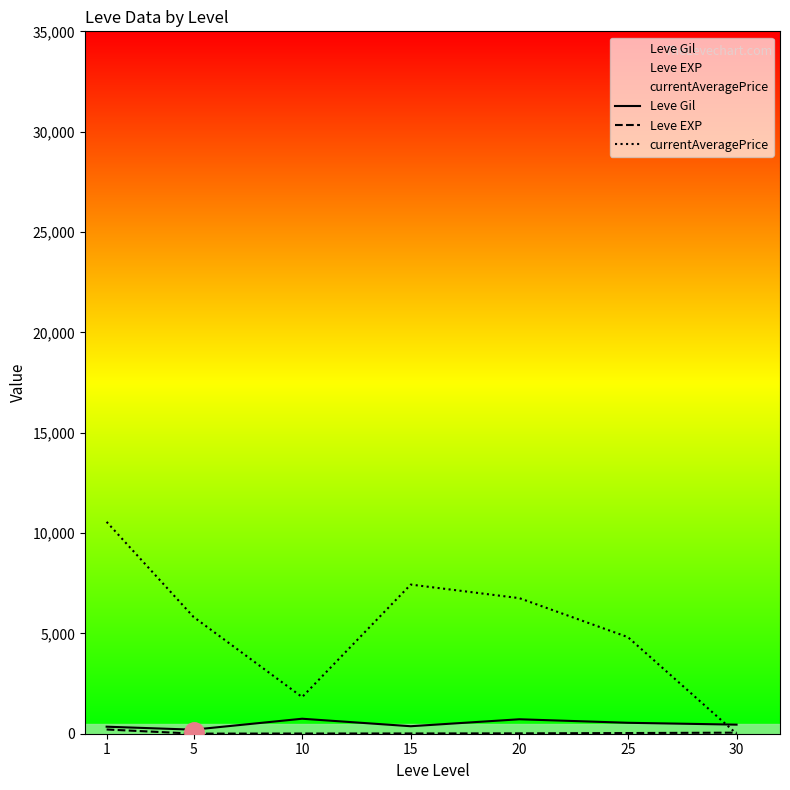

What is the difference between the second highest and minimum values in the Leve EXP series?

47.9